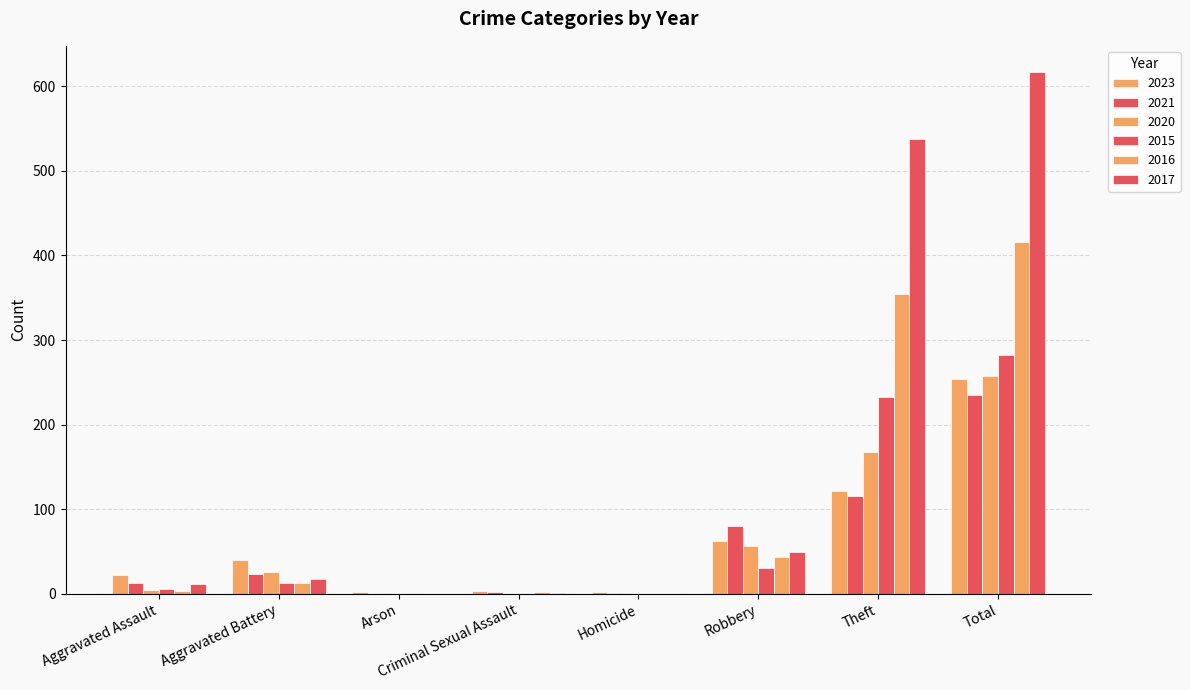

Does the chart contain stacked bars?

No